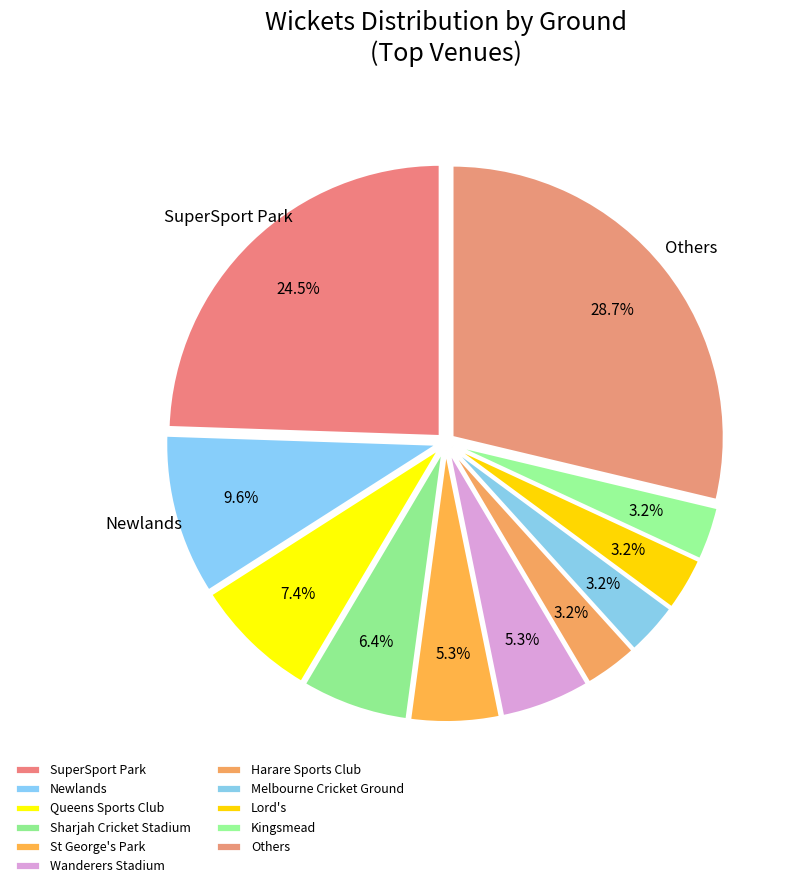

How many segments does this pie chart have?

11